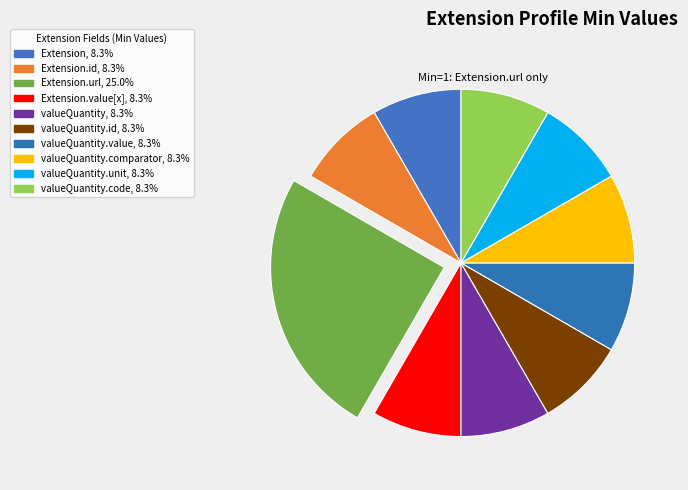

How many segments does this pie chart have?

10